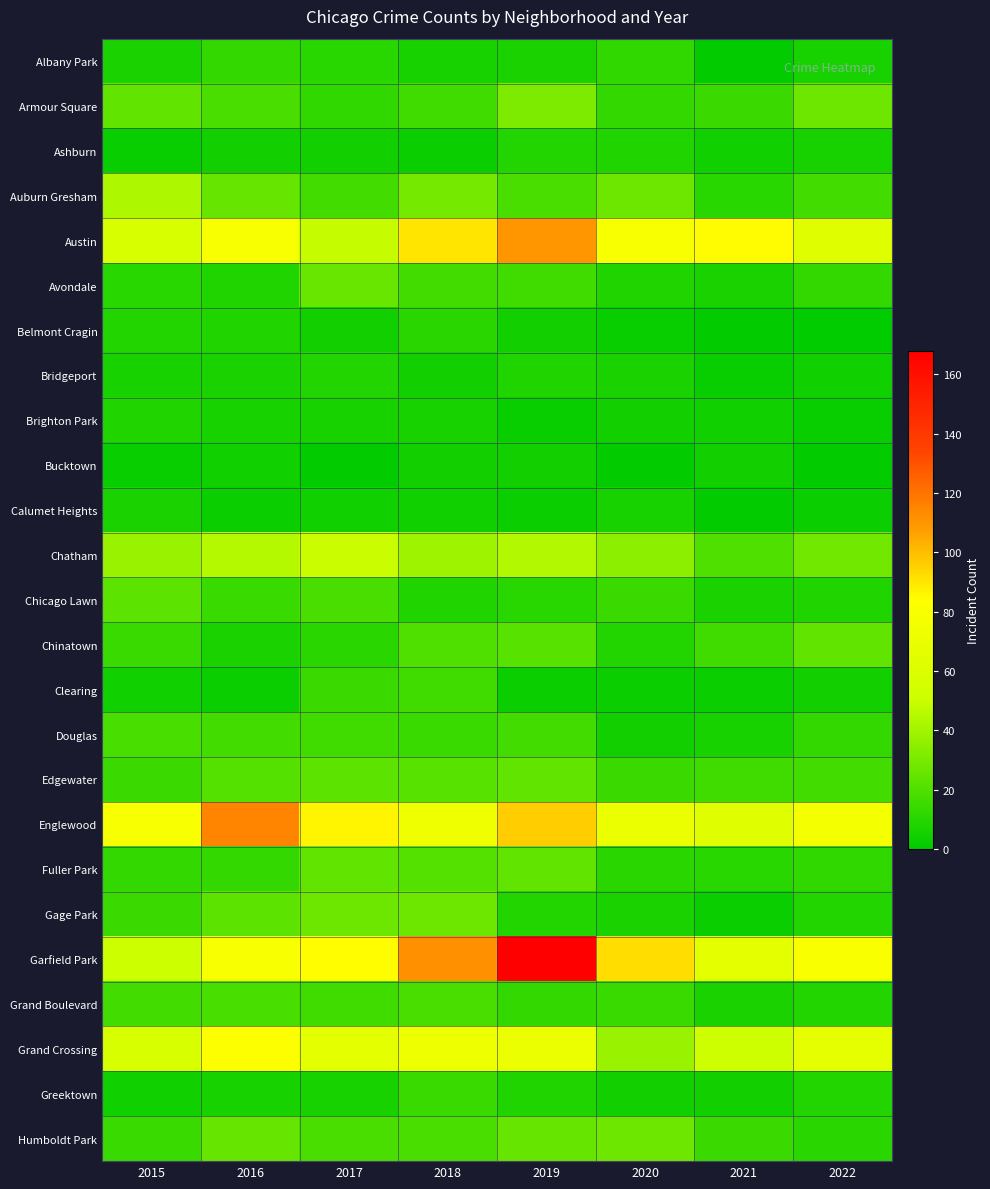

At how many categories does at least one series exceed 101?

3